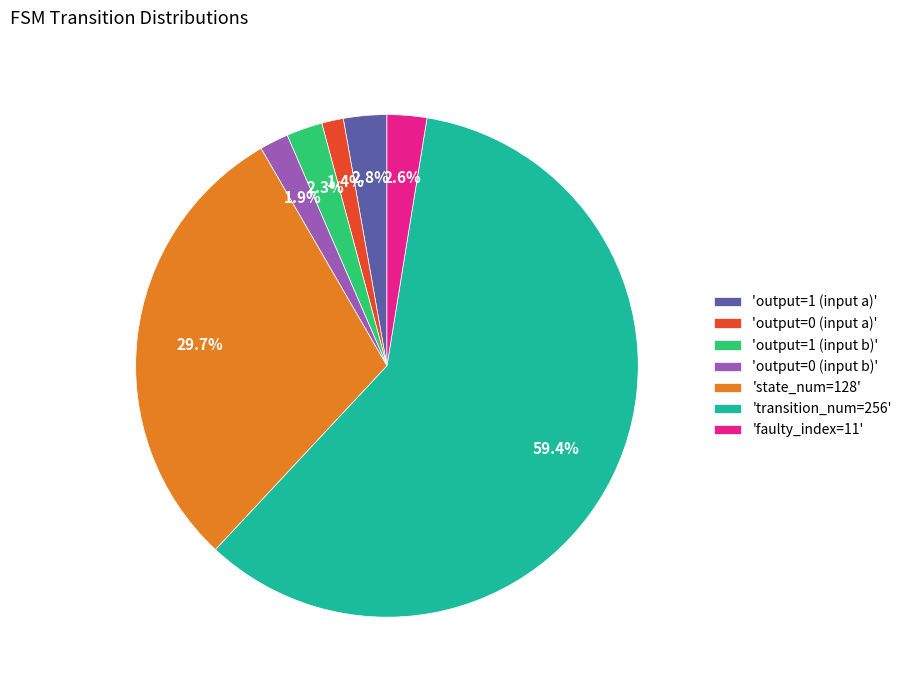

What percentage is NOT represented by 'faulty_index=11'?

97.4%